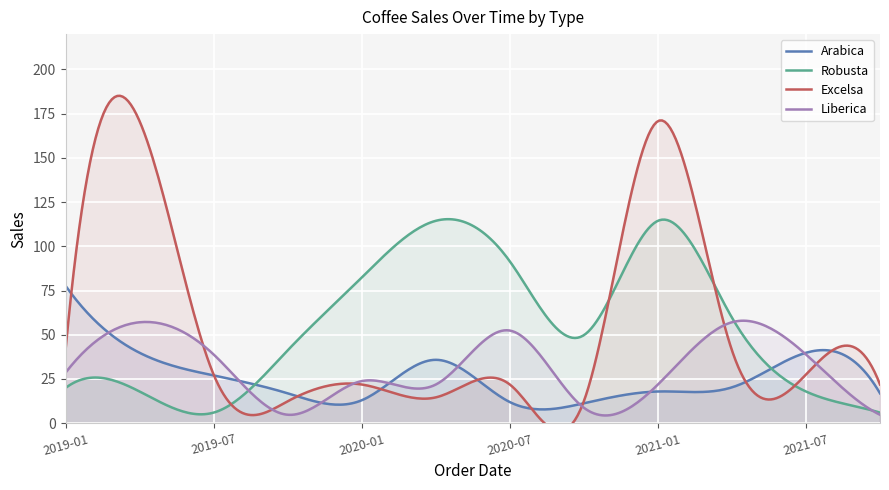

Which series has the largest total across all categories?

Robusta